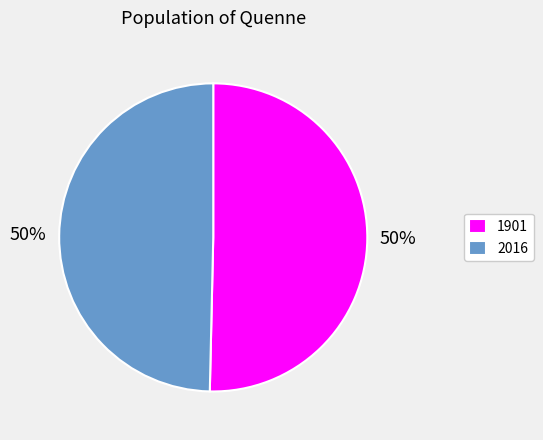

Between 1901 and 2016, which is larger?

1901